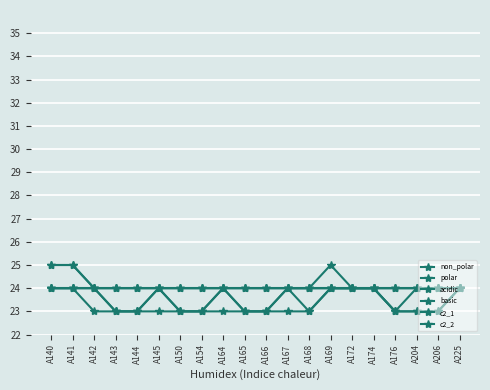

How many lines are shown in the chart?

6